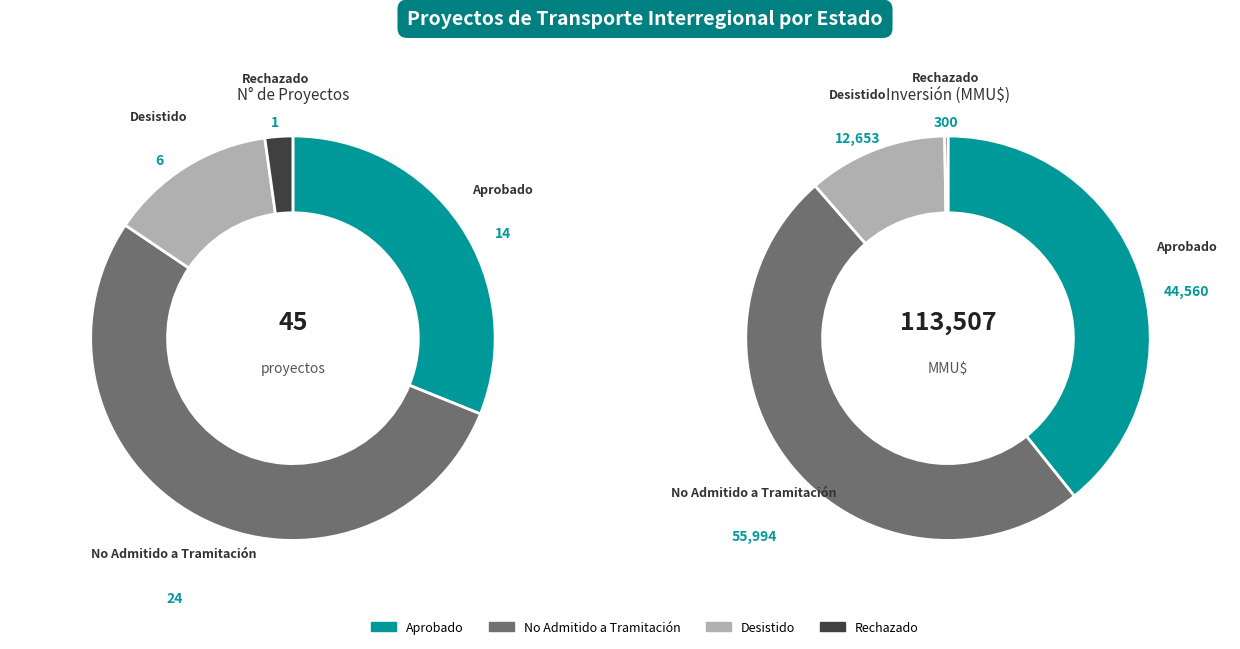

To the nearest percent, what portion does Aprobado represent?

31%